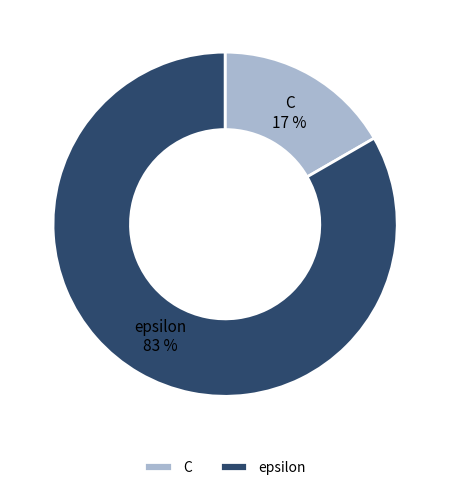

To the nearest percent, what portion does C represent?

17%